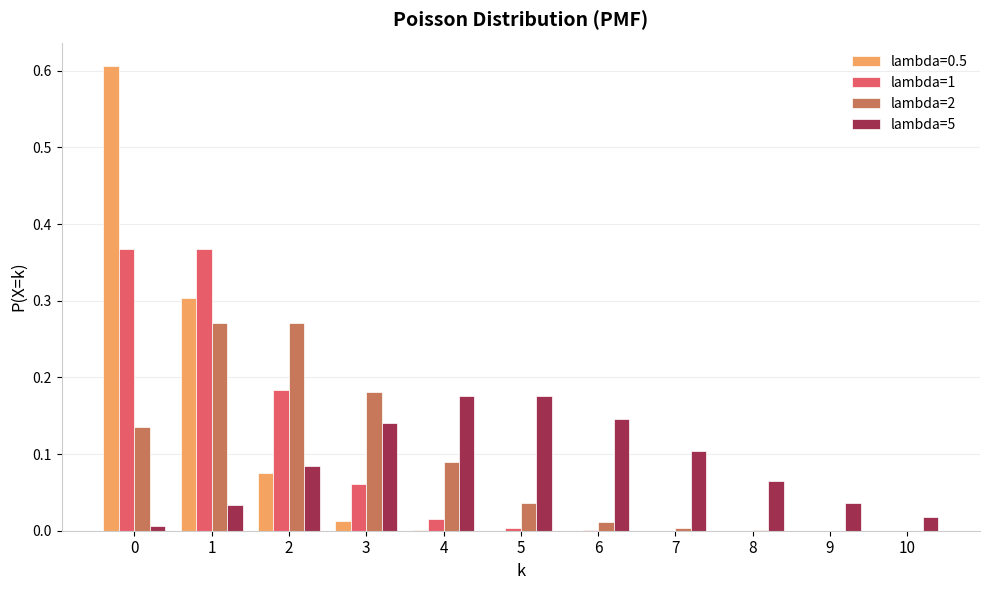

Is it true that lambda=1 equals 0.0 at 7?

True